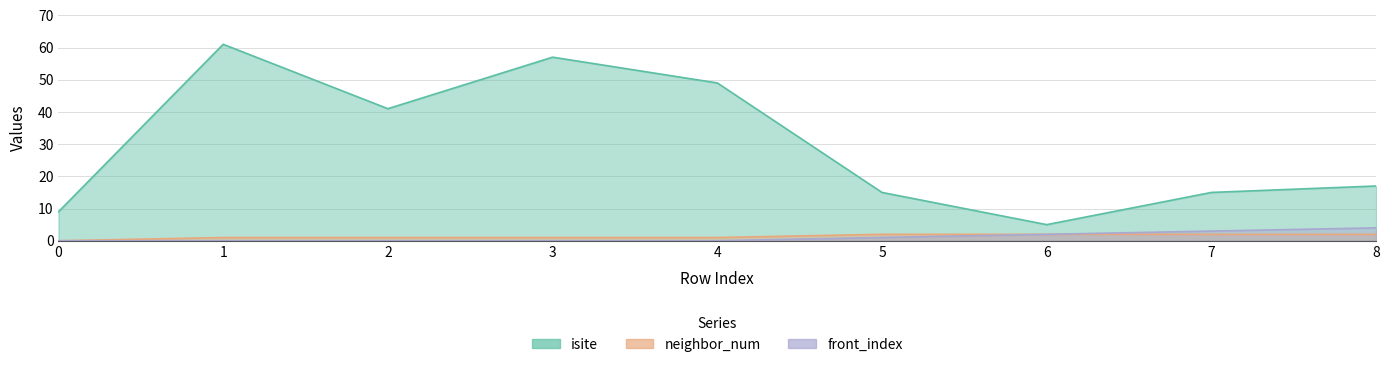

At how many categories does at least one series exceed 21?

4